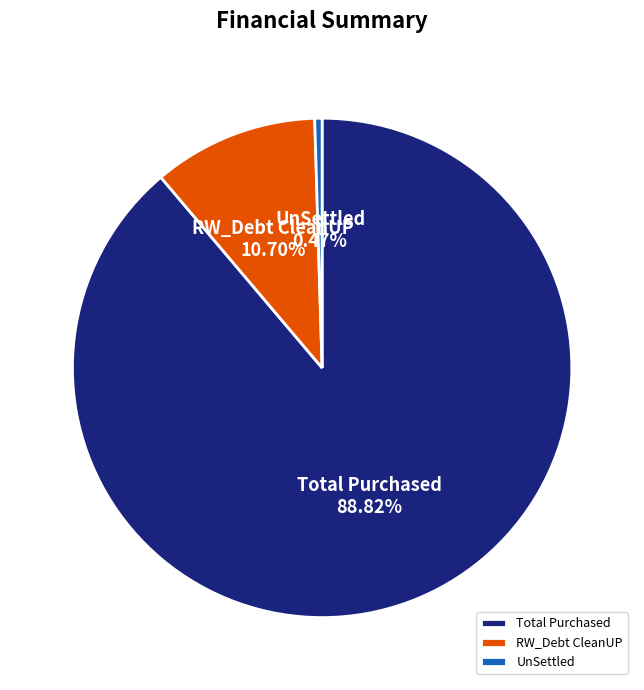

Is Total Purchased the majority of the pie?

Yes